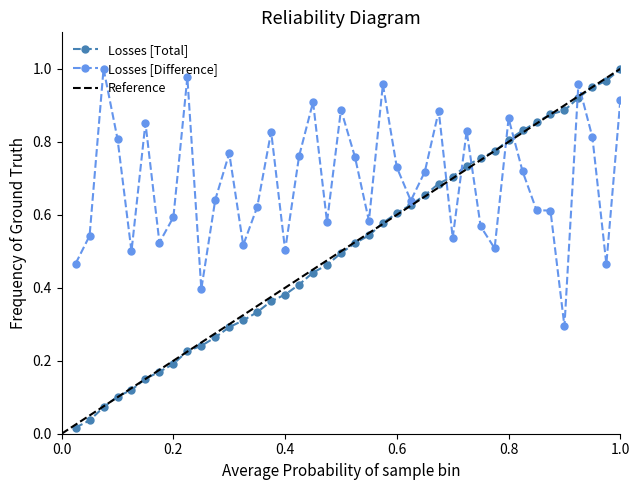

True or false: Losses [Difference] and Losses [Total] cross at least once.

True